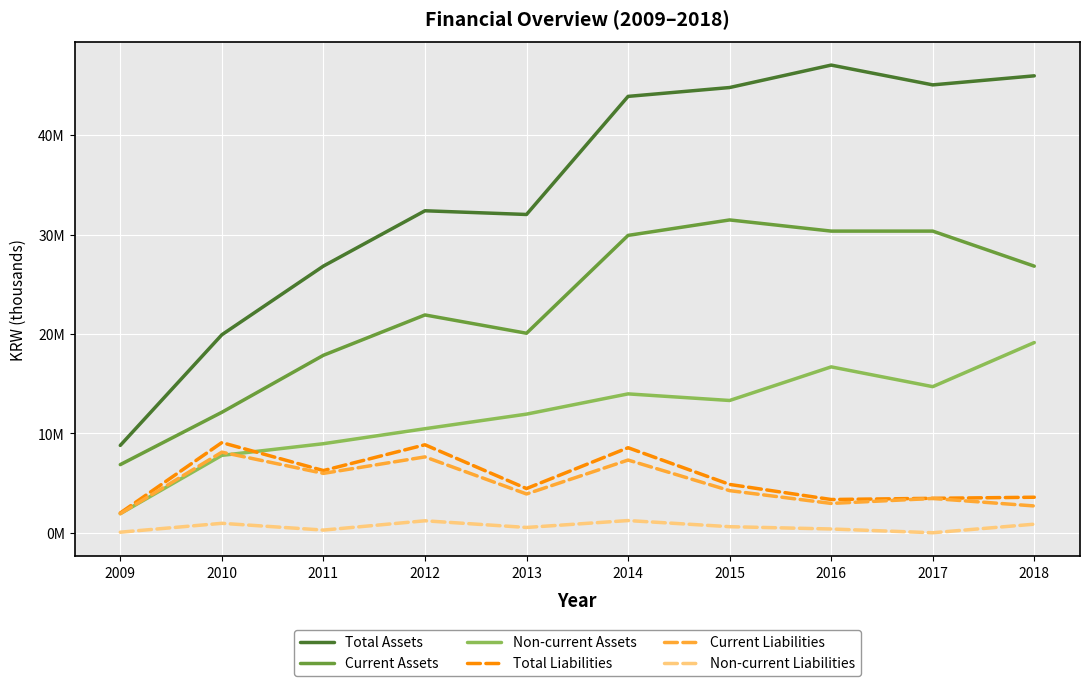

What is the sum of all Current Liabilities values?

48307496